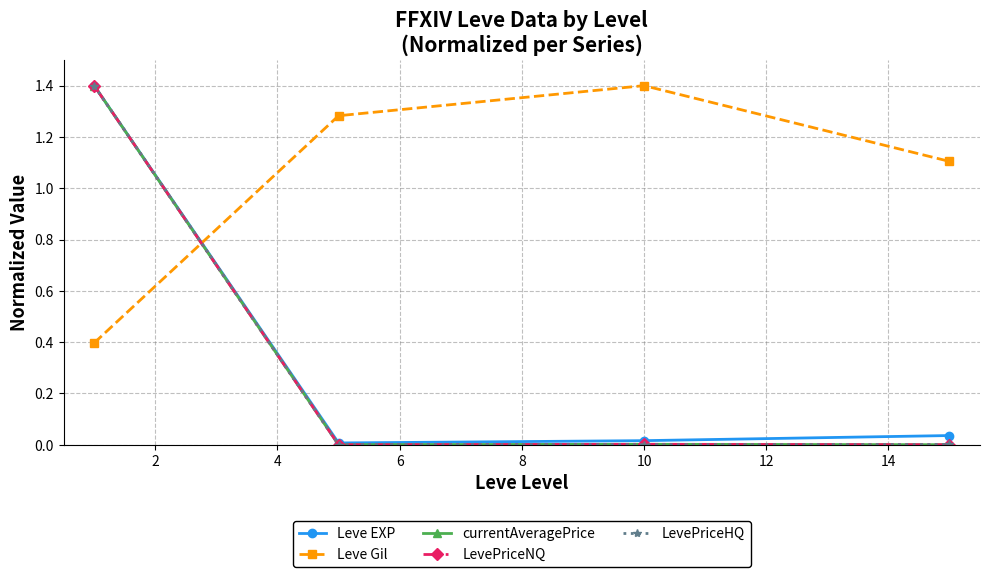

What is the highest value of the LevePriceNQ series?

1.4